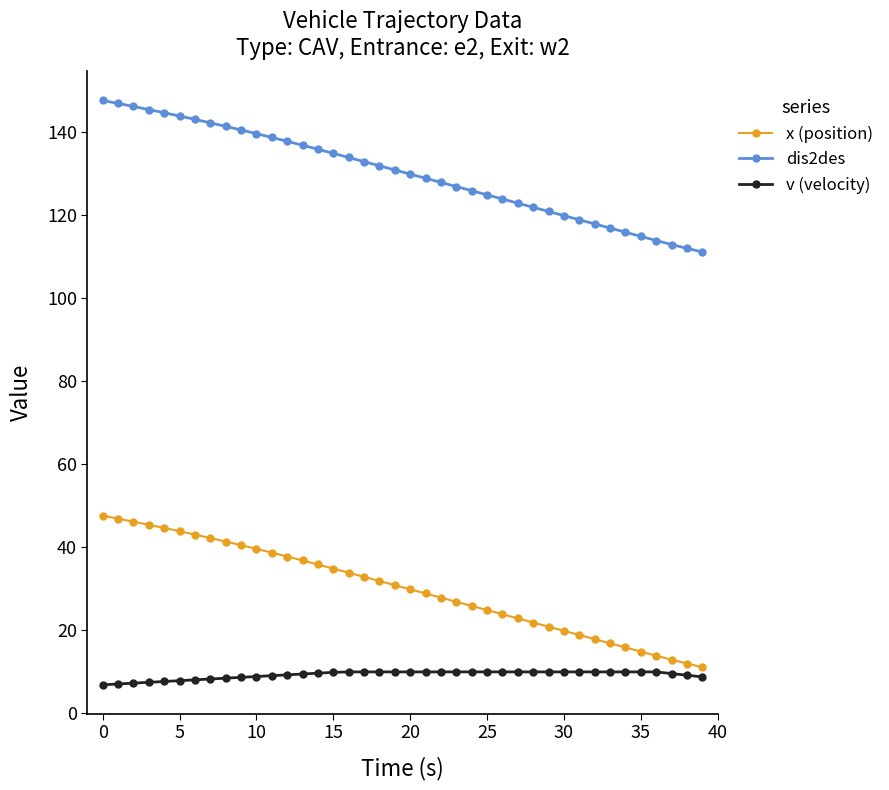

What is the difference between the maximum and minimum values in the v (velocity) series?

3.1